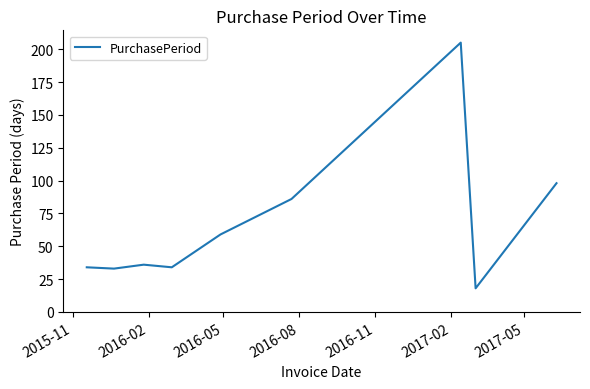

What is the difference between the maximum and minimum values?

187